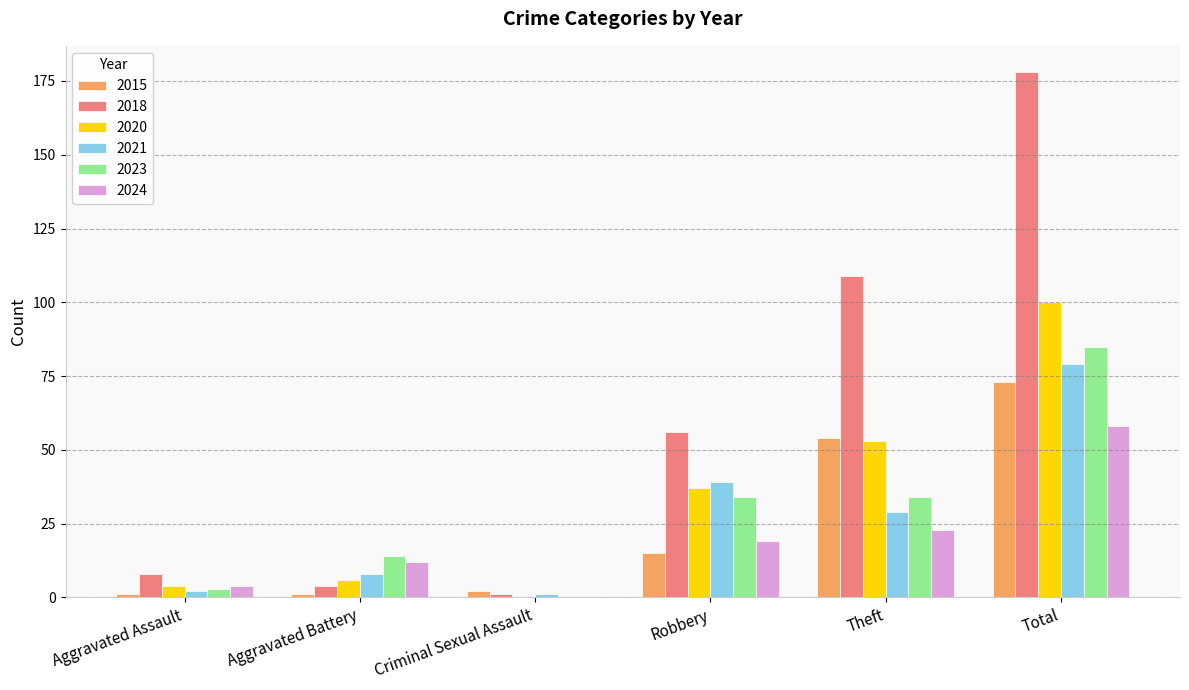

Does the chart contain stacked bars?

No